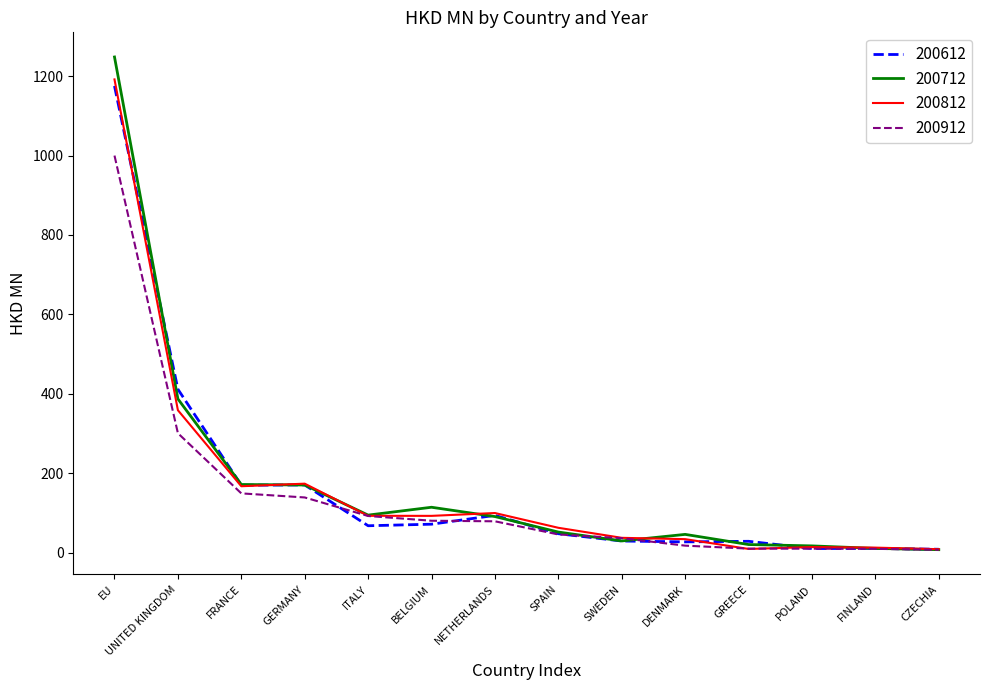

What are all the series names shown in the legend?

200612, 200712, 200812, 200912